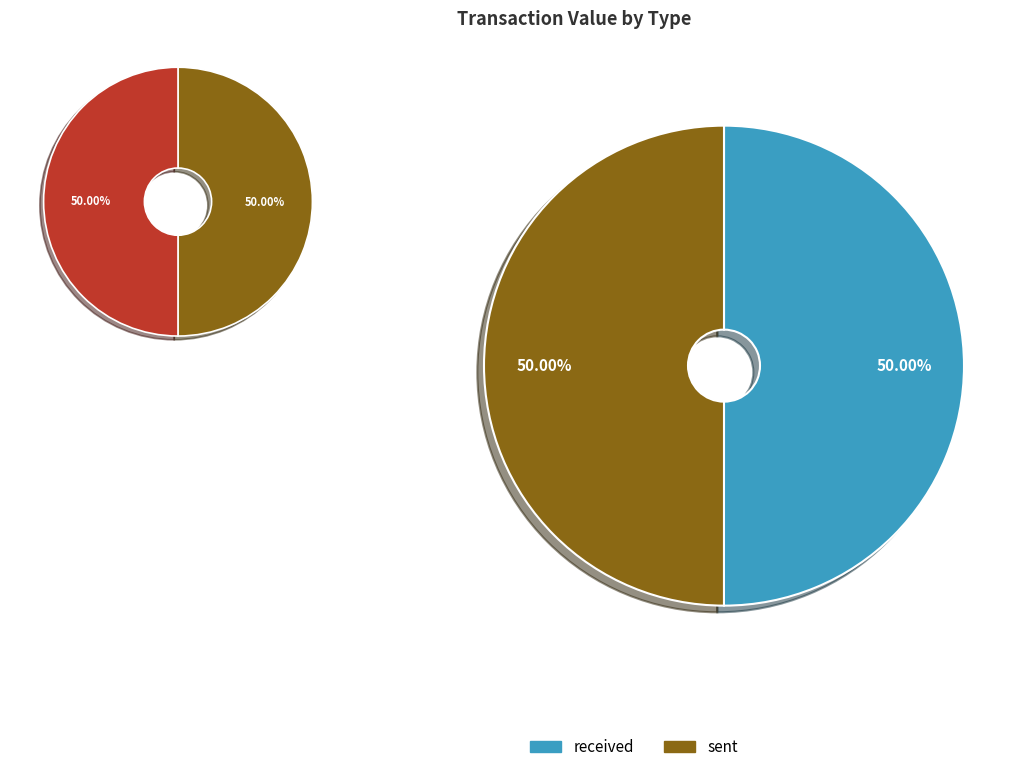

How many slices are in this pie chart?

2